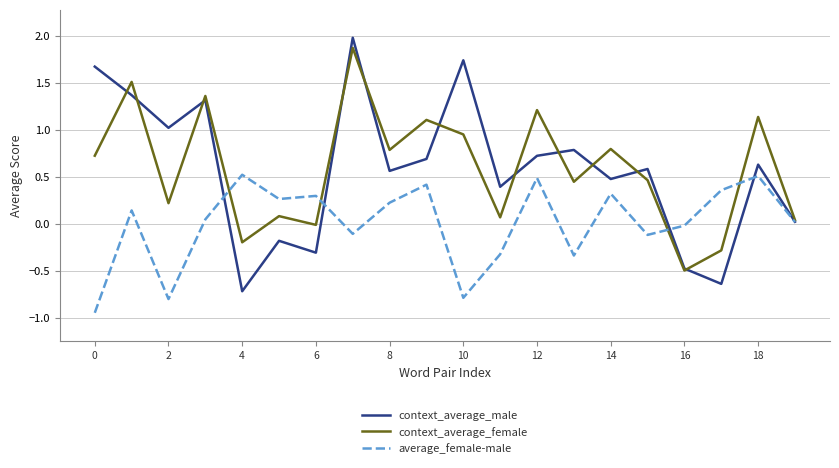

Which series has the widest spread of values?

context_average_male